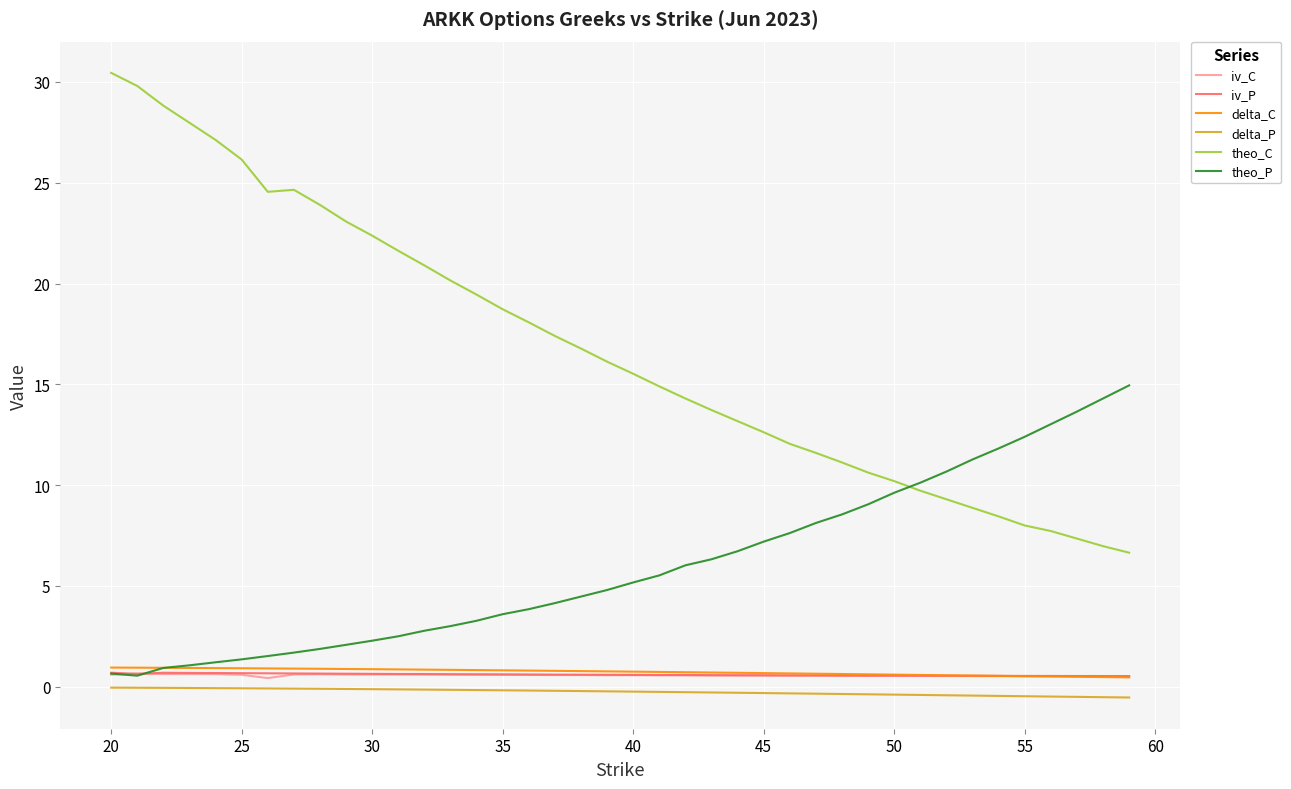

What is the maximum value for iv_C?

0.7